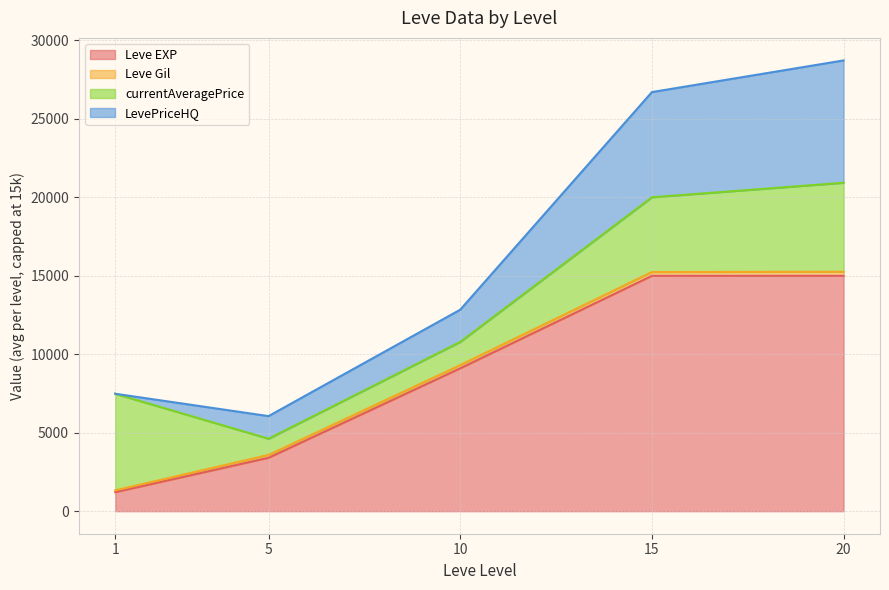

The value of Leve Gil at 15 is 247.6. True or false?

False